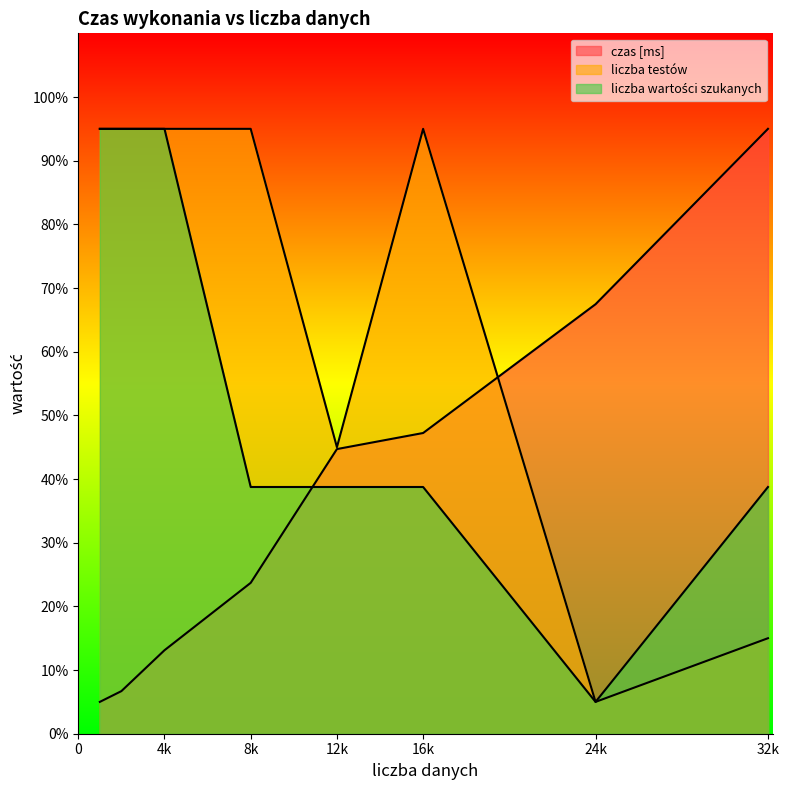

True or false: czas [ms] has more than 1 points higher than both neighbors.

False